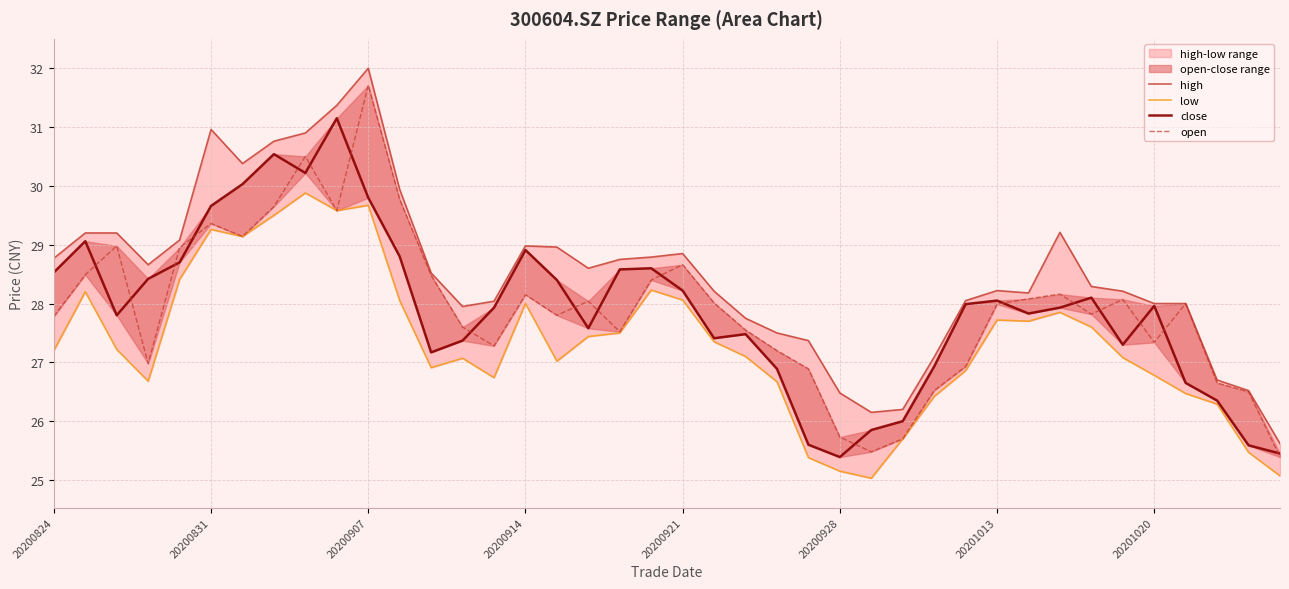

True or false: low has more than 0 points higher than both neighbors.

True